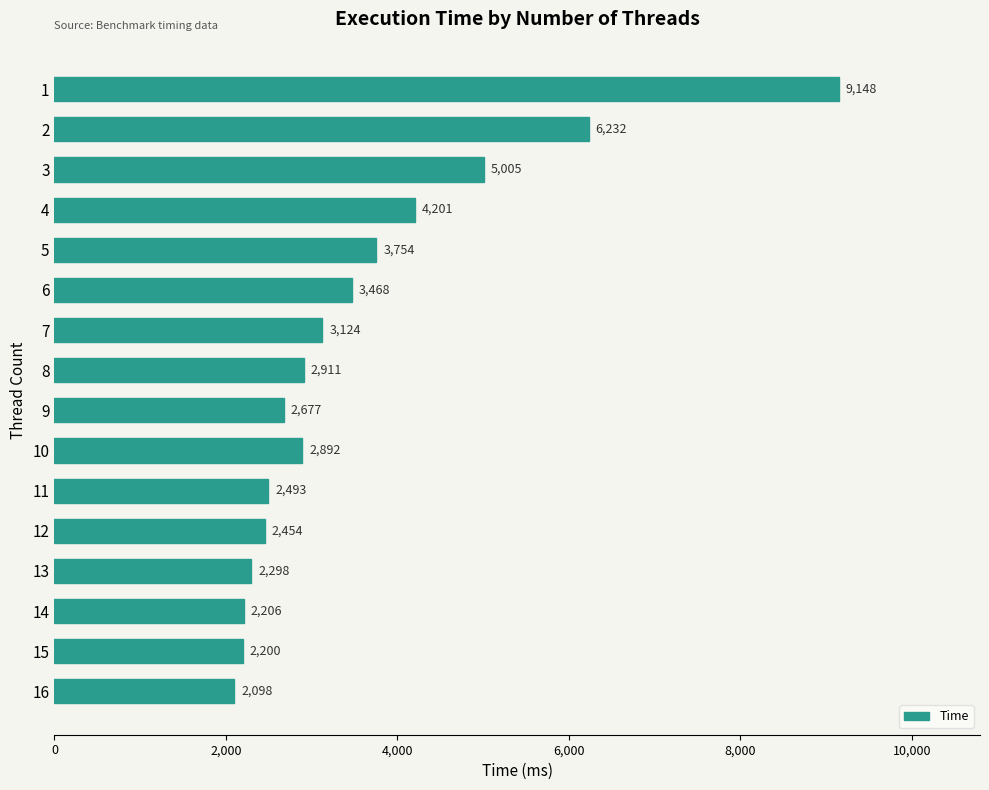

Reading bottom to top, transcribe all the data shown in this chart.

16=2098	15=2200	14=2206	13=2298	12=2454	11=2493	10=2892	9=2677	8=2911	7=3124	6=3468	5=3754	4=4201	3=5005	2=6232	1=9148